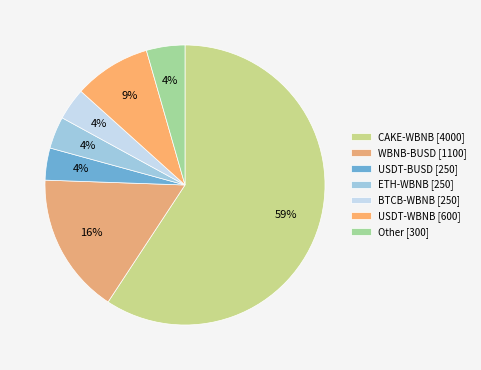

What is the majority slice?

CAKE-WBNB [4000]